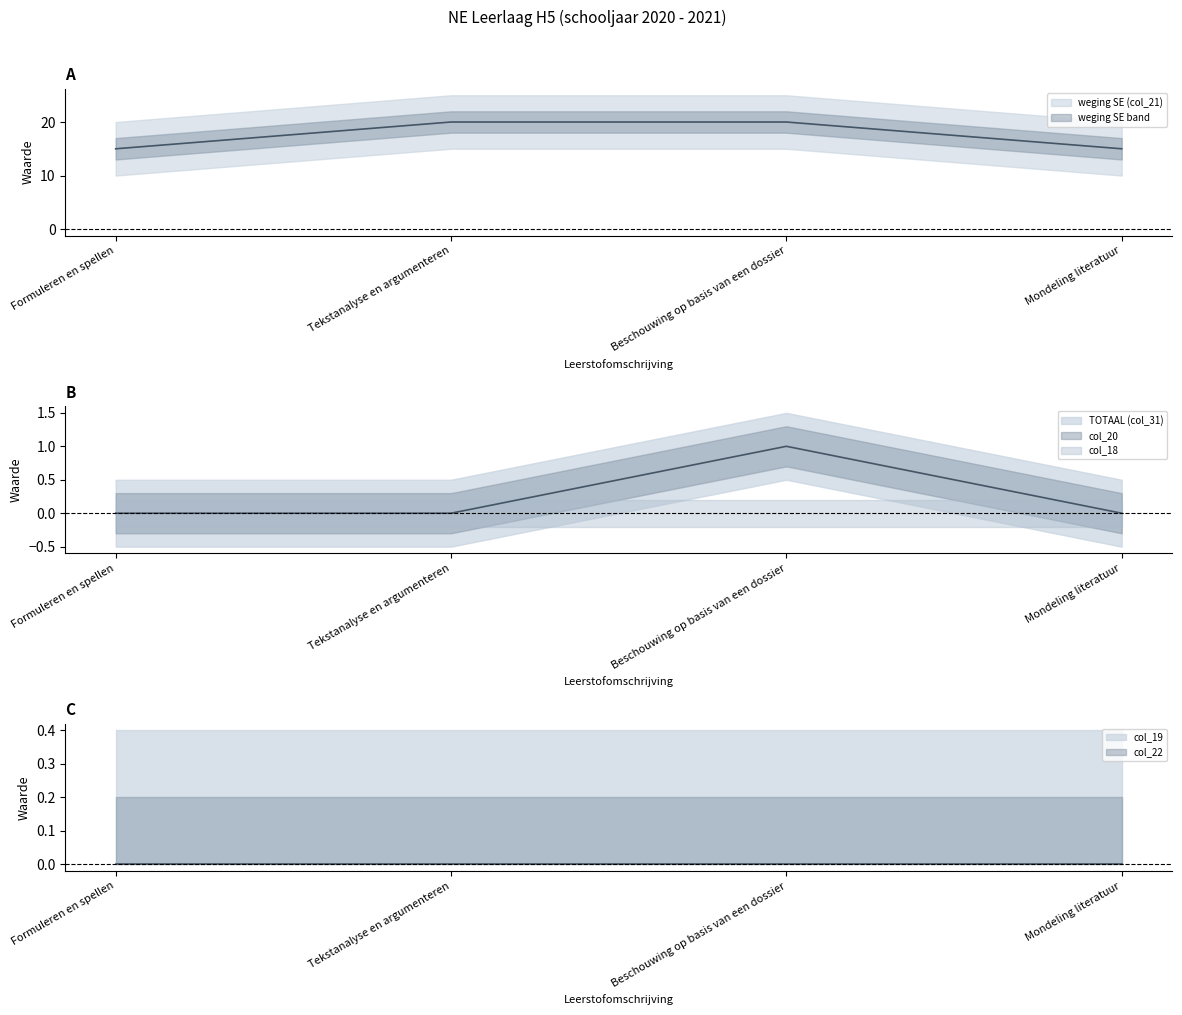

Is the value of col_19 at Formuleren en spellen greater than the value of col_22 at Mondeling literatuur?

Yes